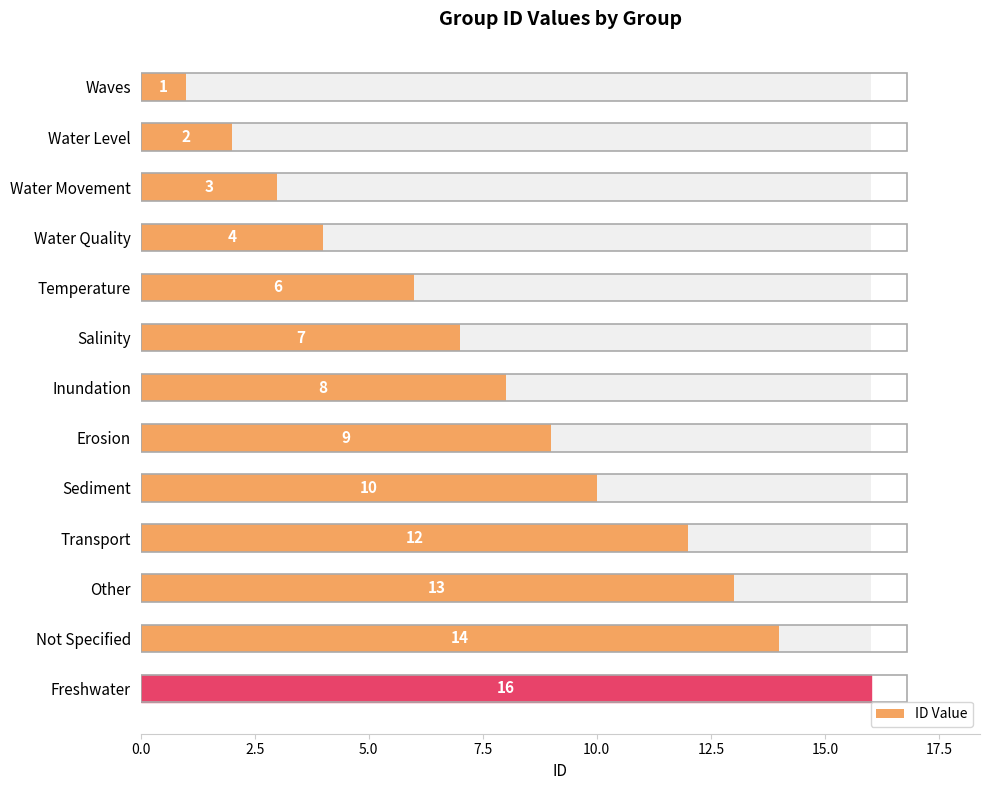

Reading right to left, list all the values displayed in this chart.

16	14	13	12	10	9	8	7	6	4	3	2	1